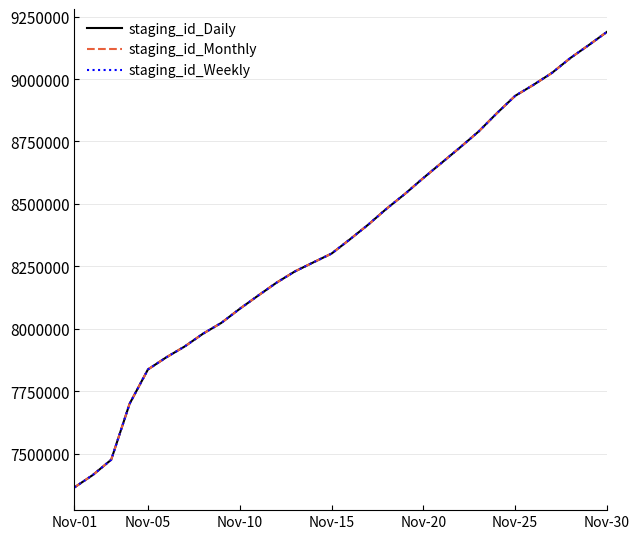

What is the minimum value for staging_id_Monthly?

7364469